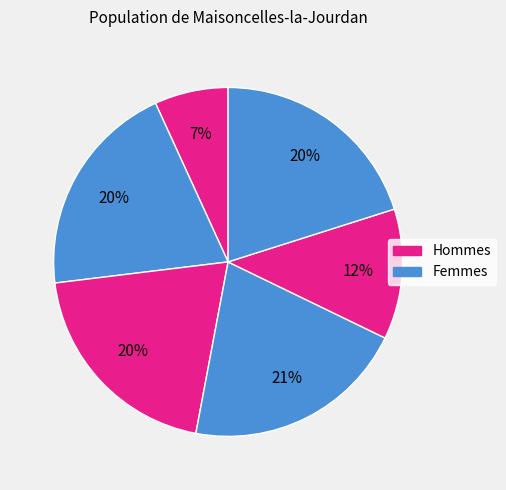

How many segments does this pie chart have?

6